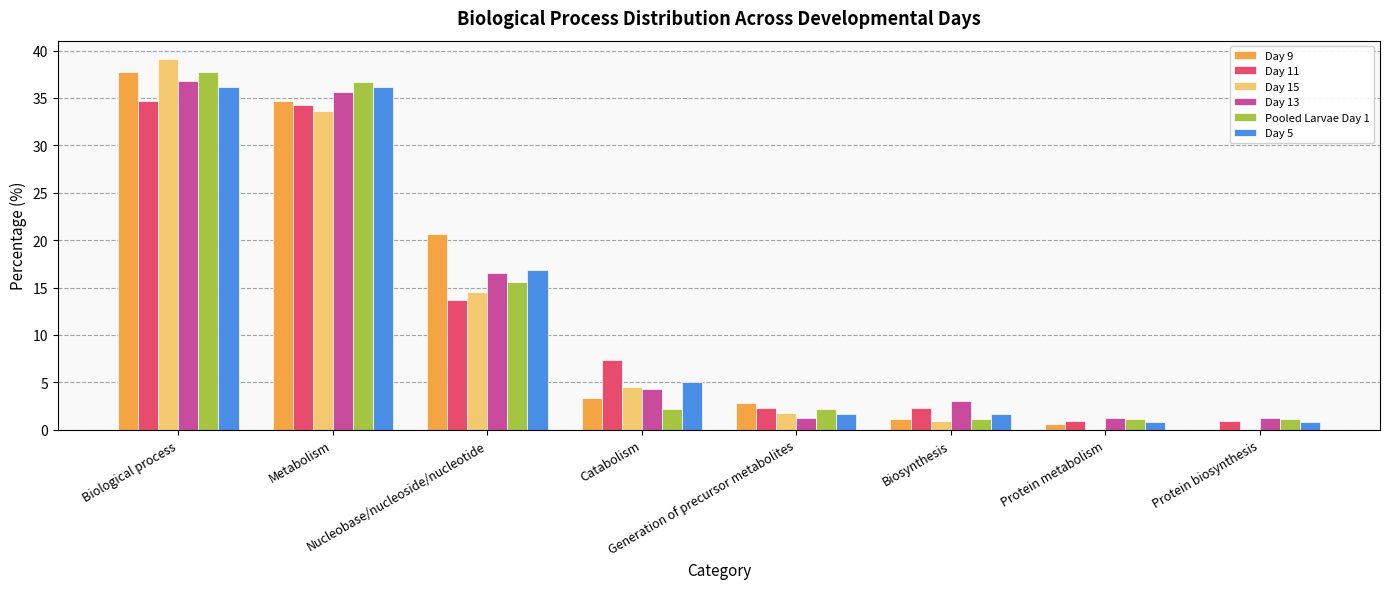

What is the sum of all Day 11 values?

96.3